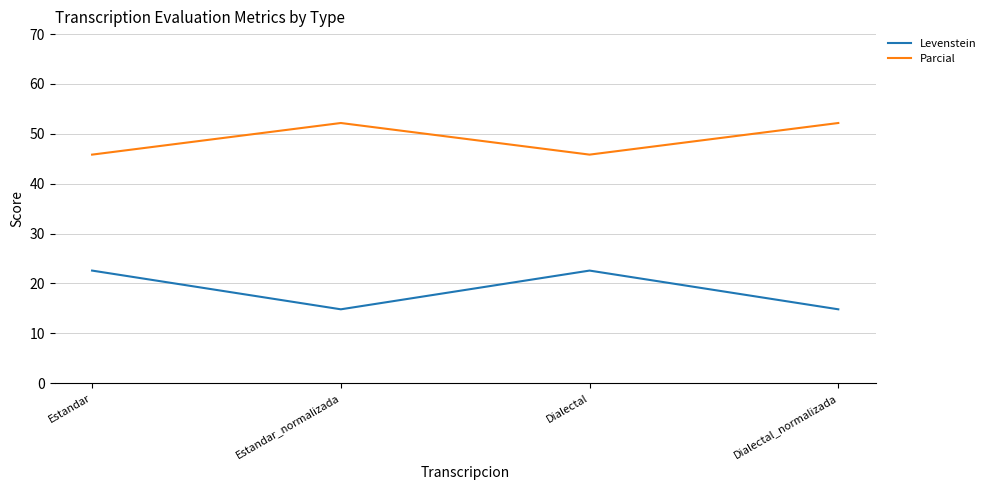

What position from the left is Dialectal_normalizada?

4